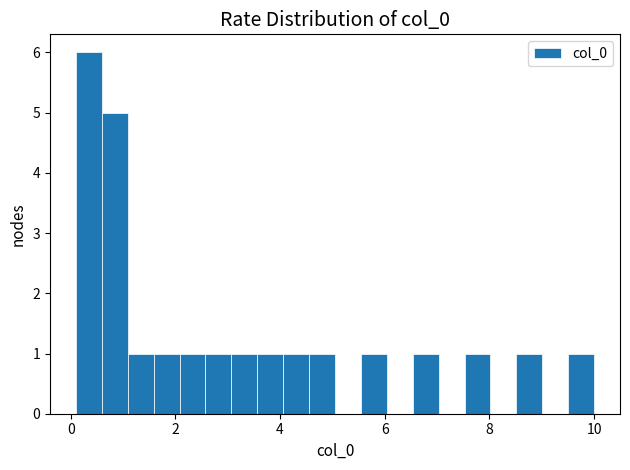

Read against the x-axis, roughly where is the centre of the tallest bar?

0.4